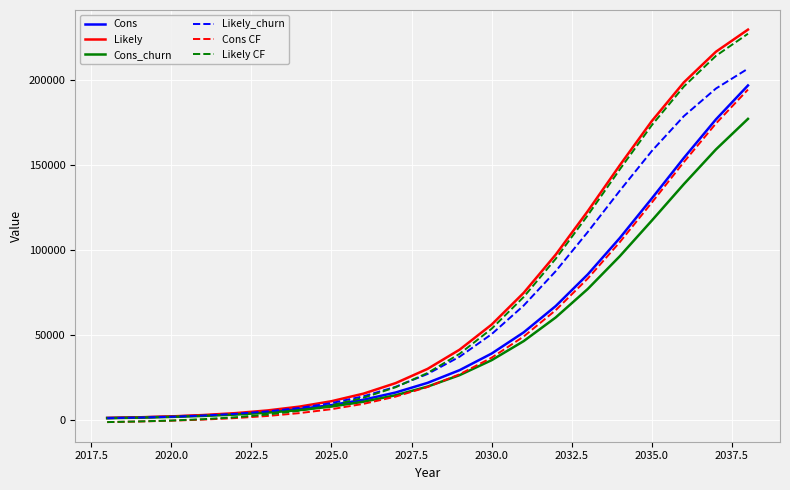

What is the greatest value displayed?

229747.2